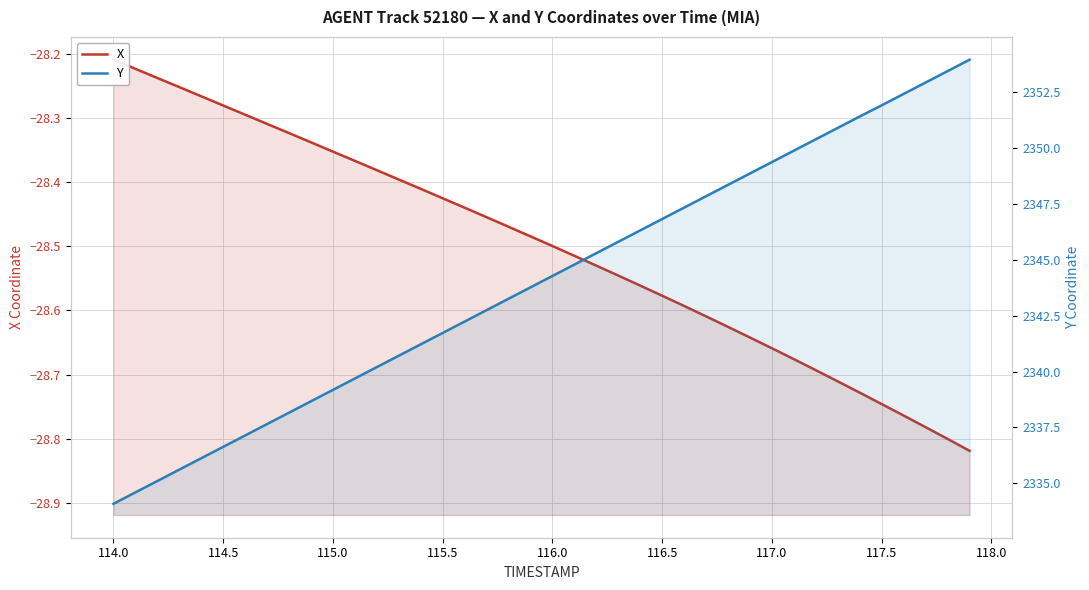

What is the value of the Y point at the 15th from the left?

2341.2